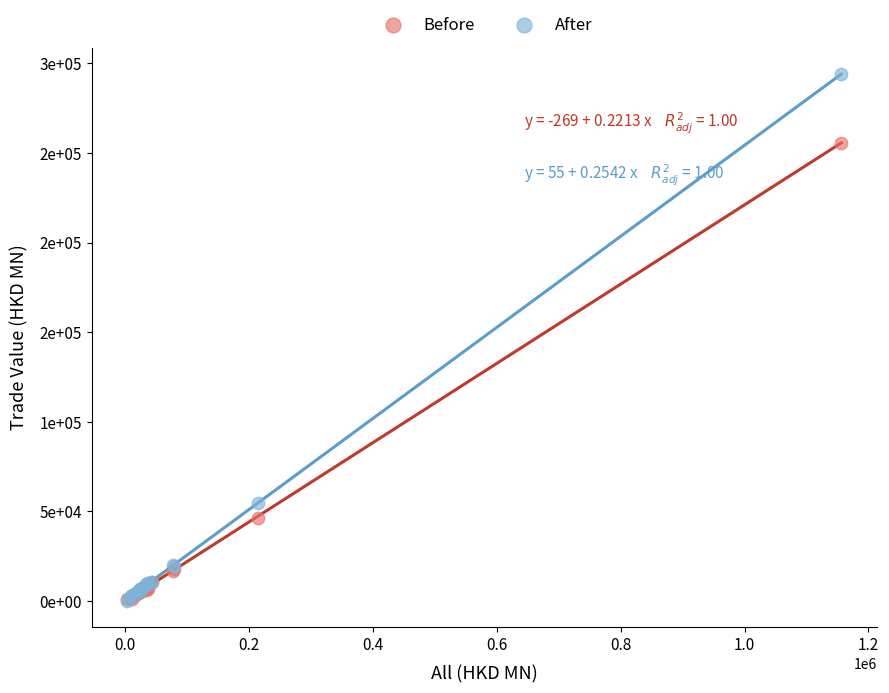

Which series reaches the maximum Y coordinate?

After